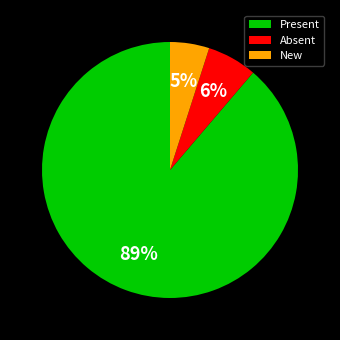

True or false: Absent accounts for 1% of the total.

False